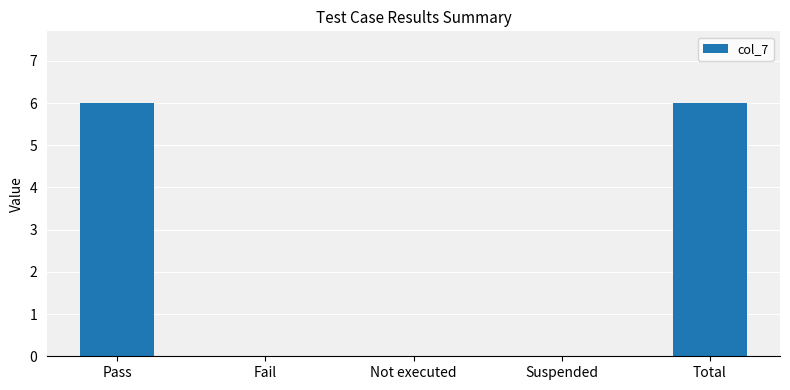

What is the sum of all values?

12